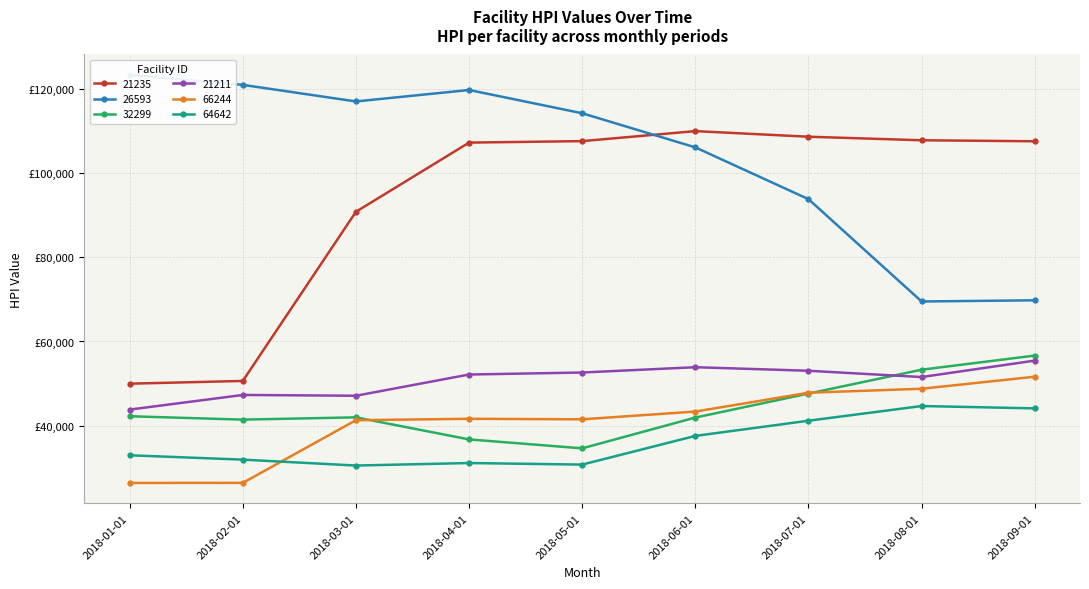

Reading left to right, extract all data points from this chart.

21235: 49978.0	50629.0	90817.1	107253.3	107602.4	109980.9	108649.7	107806.8	107567.3
26593: 123338.2	120968.2	117028.8	119750.1	114221.3	106115.9	93817.4	69504.6	69787.2
32299: 42239.9	41439.4	41979.0	36738.2	34615.0	41931.3	47629.3	53300.0	56655.4
21211: 43822.3	47298.3	47111.6	52154.0	52629.9	53891.7	53048.5	51554.0	55457.8
66244: 26395.2	26411.1	41304.8	41633.5	41510.7	43356.6	47828.1	48772.3	51631.8
64642: 32969.6	31933.8	30528.1	31127.1	30754.9	37570.4	41177.5	44669.6	44110.7